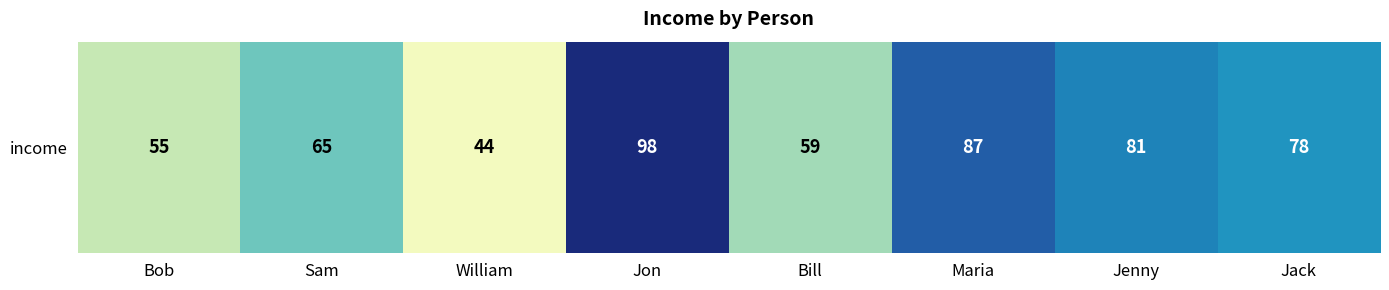

The value at Jack is 78. True or false?

True